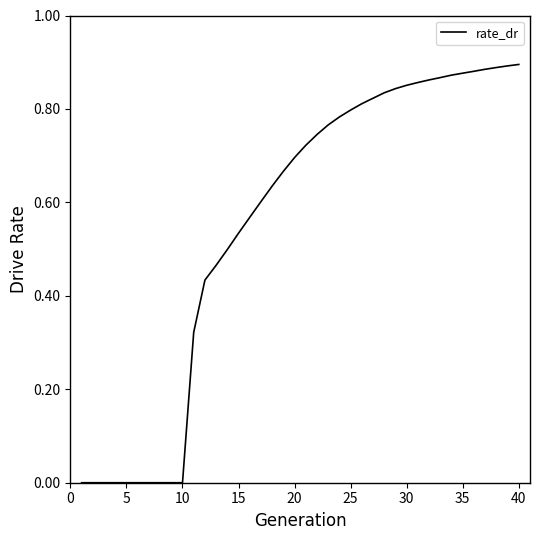

The value at 5 is 0.0. True or false?

True